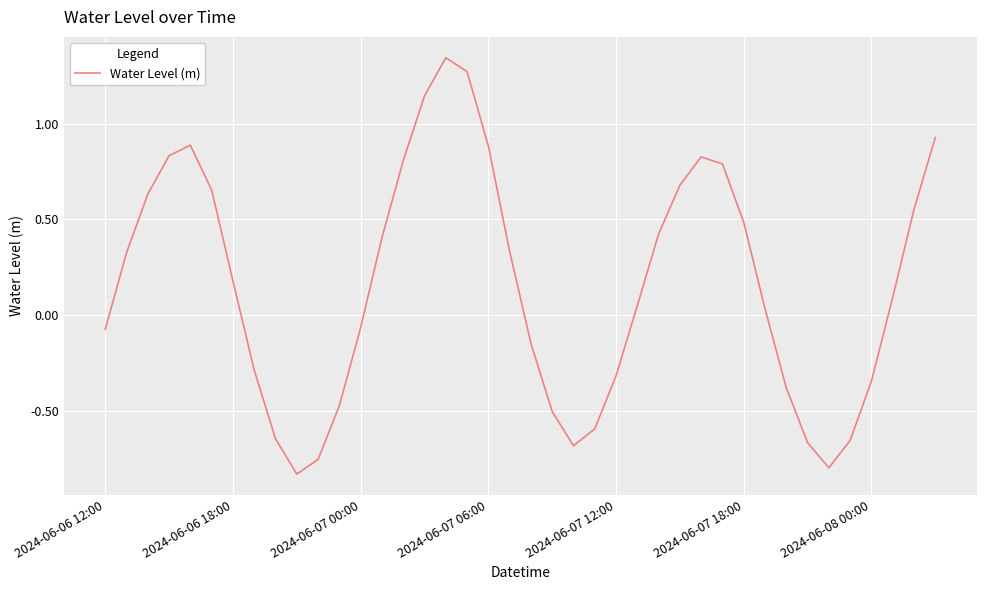

How many interior local valleys (lower than both neighbors) does the data have?

3